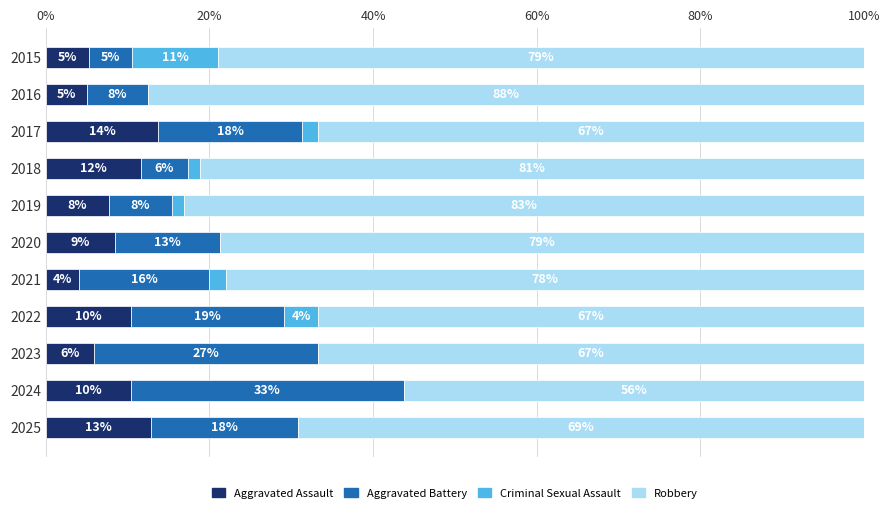

True or false: Aggravated Assault has a value of 5.0 at 2016.

True